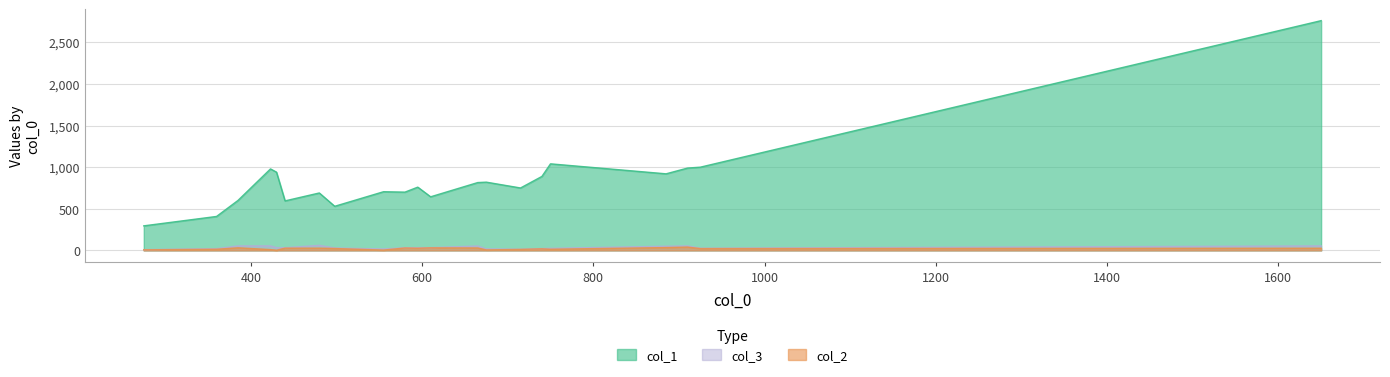

What is the difference between the maximum and minimum values in the col_2 series?

38